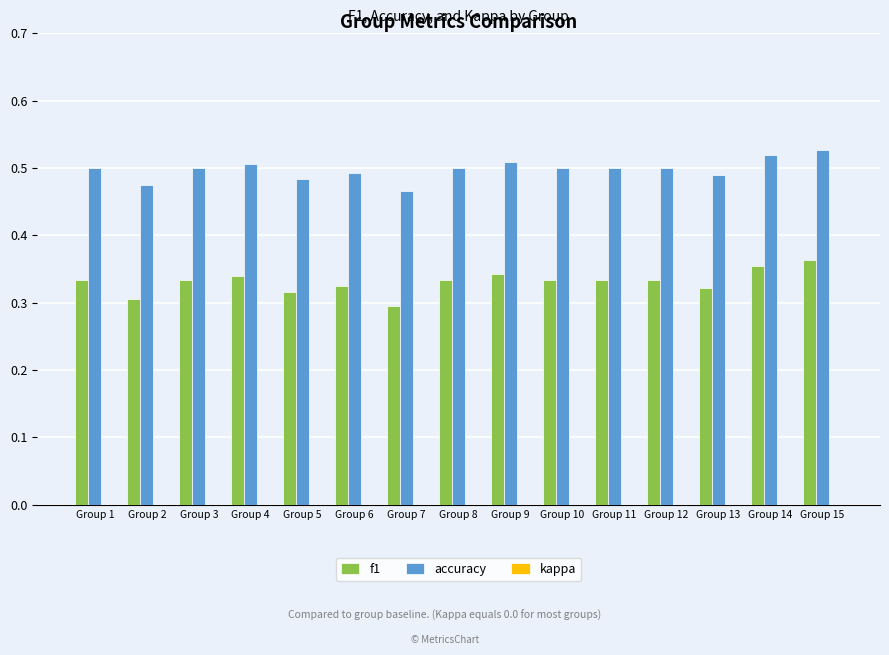

Which series has the widest spread of values?

f1